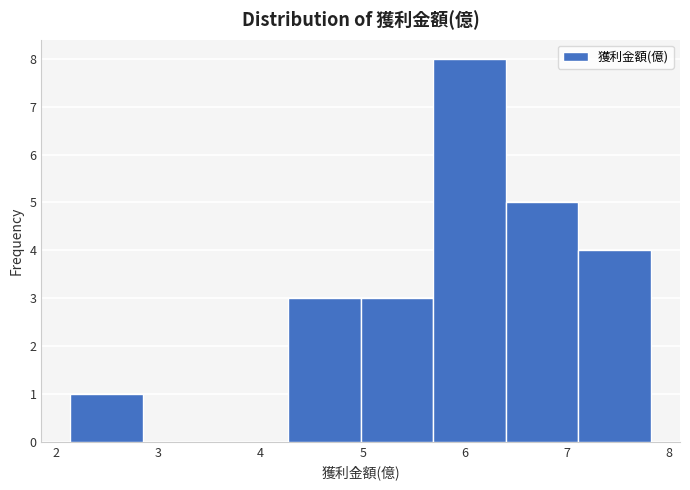

Which range on the x-axis has the tallest bar?

5.69 to 6.40